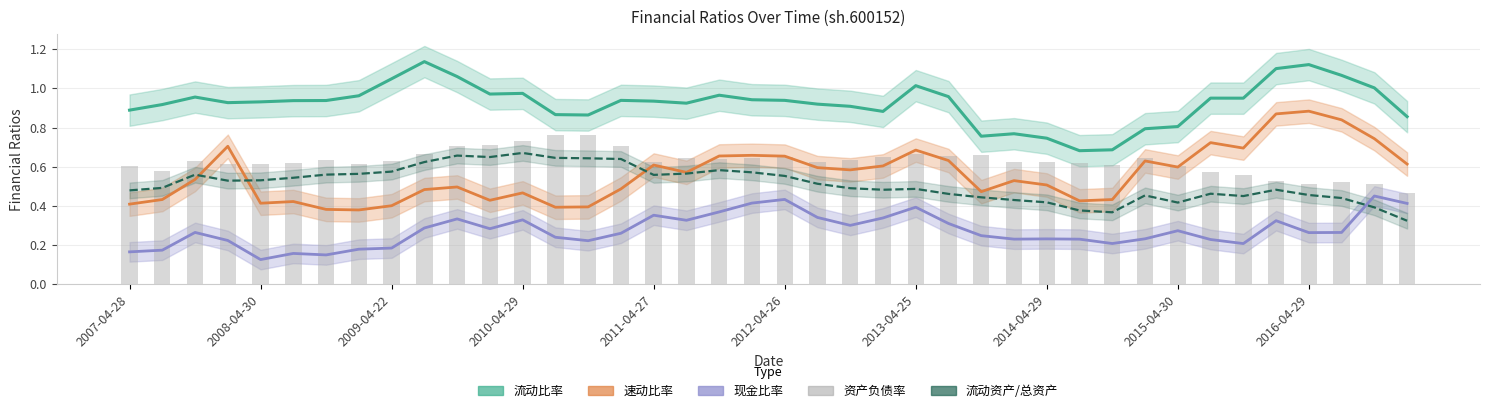

What is the value of the 流动资产/总资产 bar at the 32nd from the left?

0.5